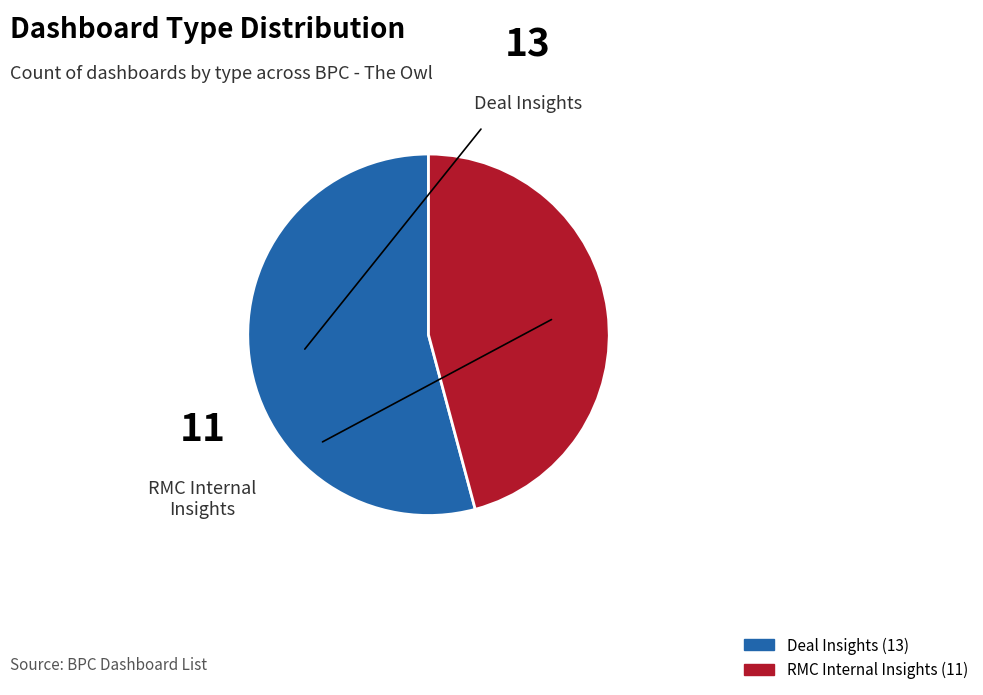

What is the change in value from Deal Insights to RMC Internal Insights?

-2